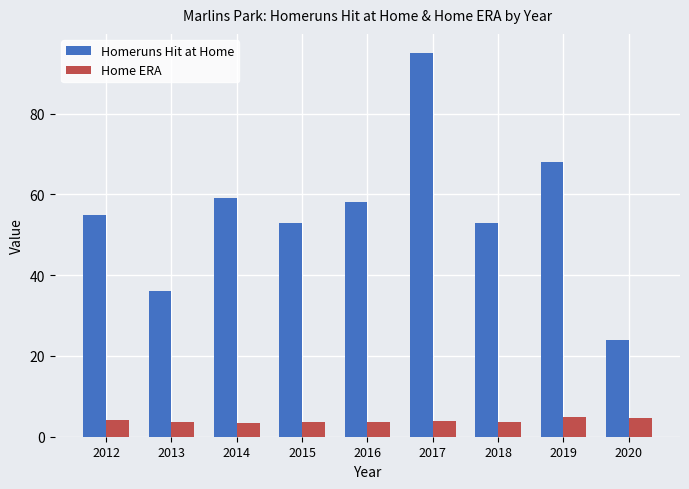

Which series changed the most between 2013 and 2017?

Homeruns Hit at Home